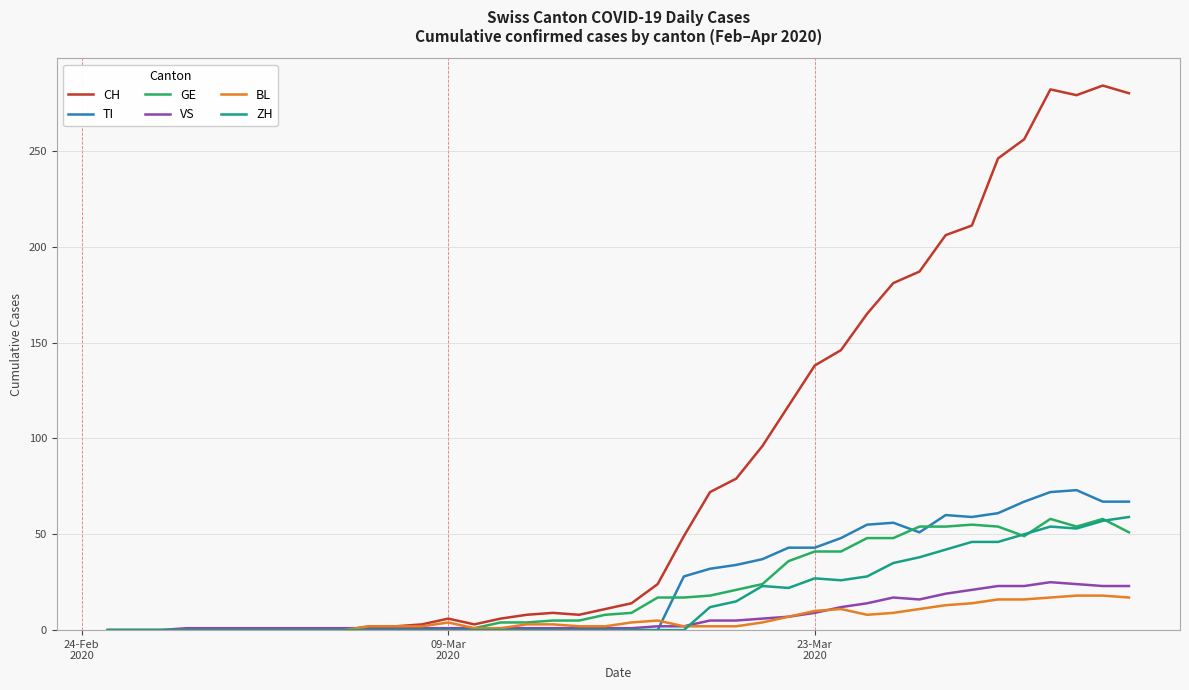

What is the average value of the GE series?

21